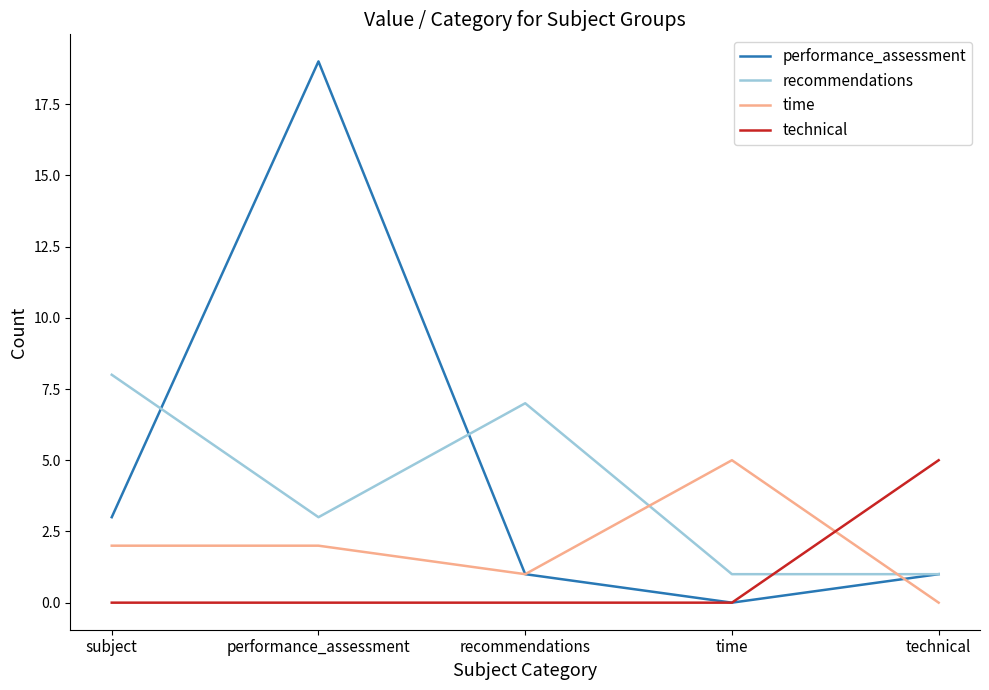

Which series has the largest total across all categories?

performance_assessment